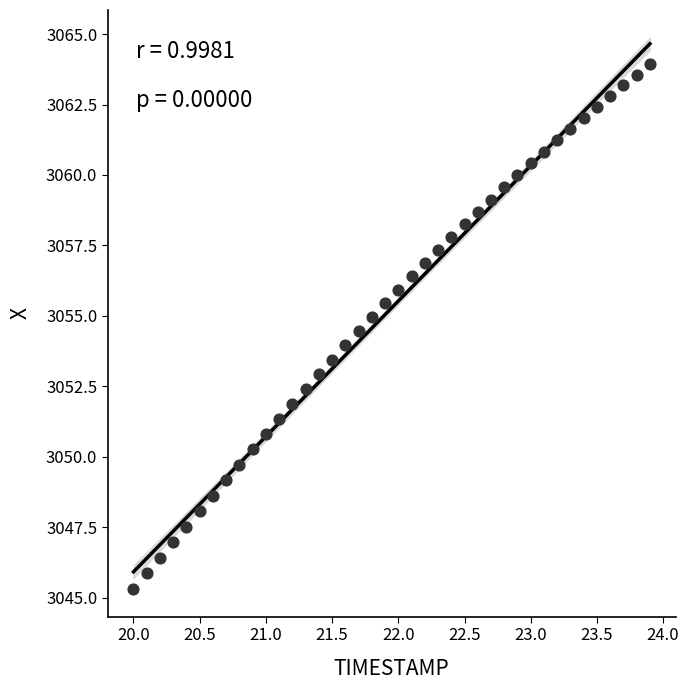

What is the range of Y values (max minus min)?

18.6